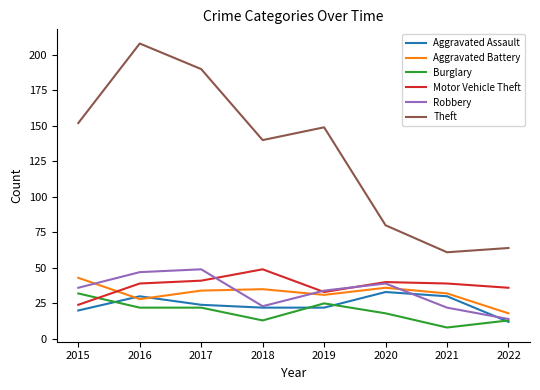

At which label does Aggravated Battery reach its minimum?

2022